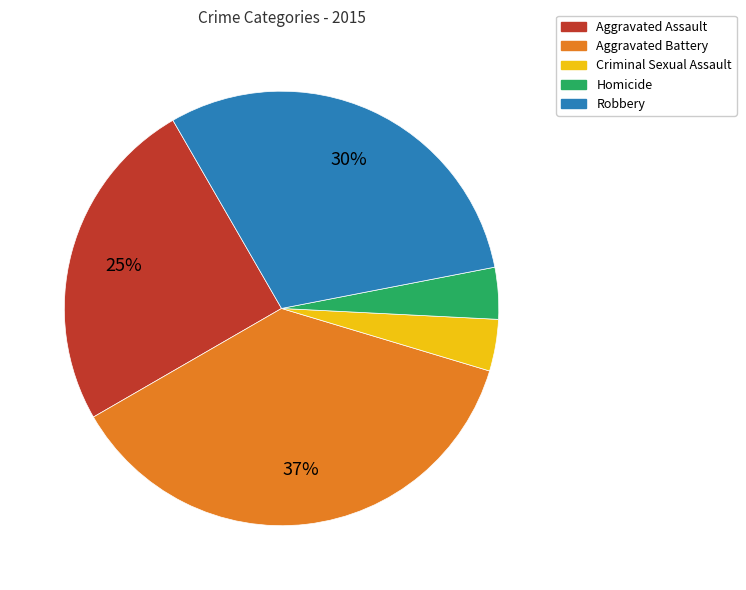

Count the number of slices in the pie.

5